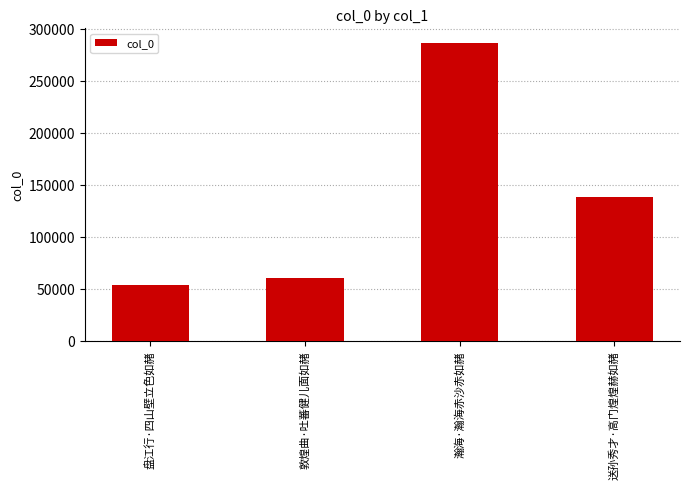

What is the difference between the maximum and second lowest values?

226148